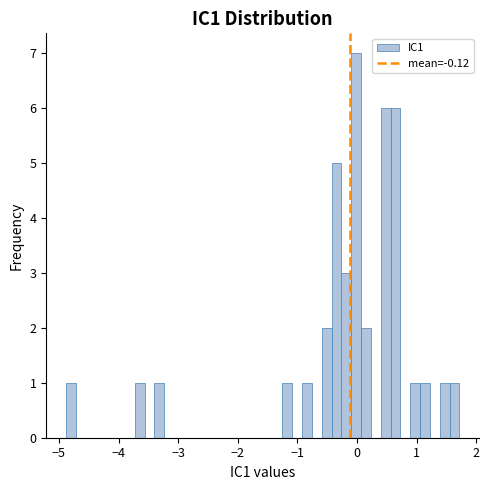

Around what value on the x-axis is the tallest bar? Give the approximate position of its centre, as read against the axis.

0.0